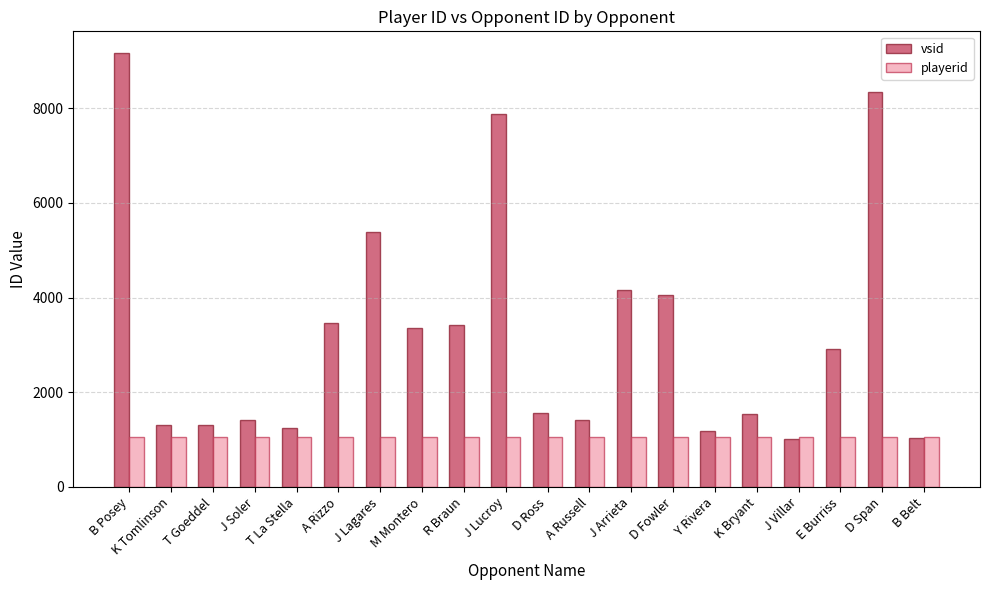

Is it true that vsid equals 4958 at J Lucroy?

False